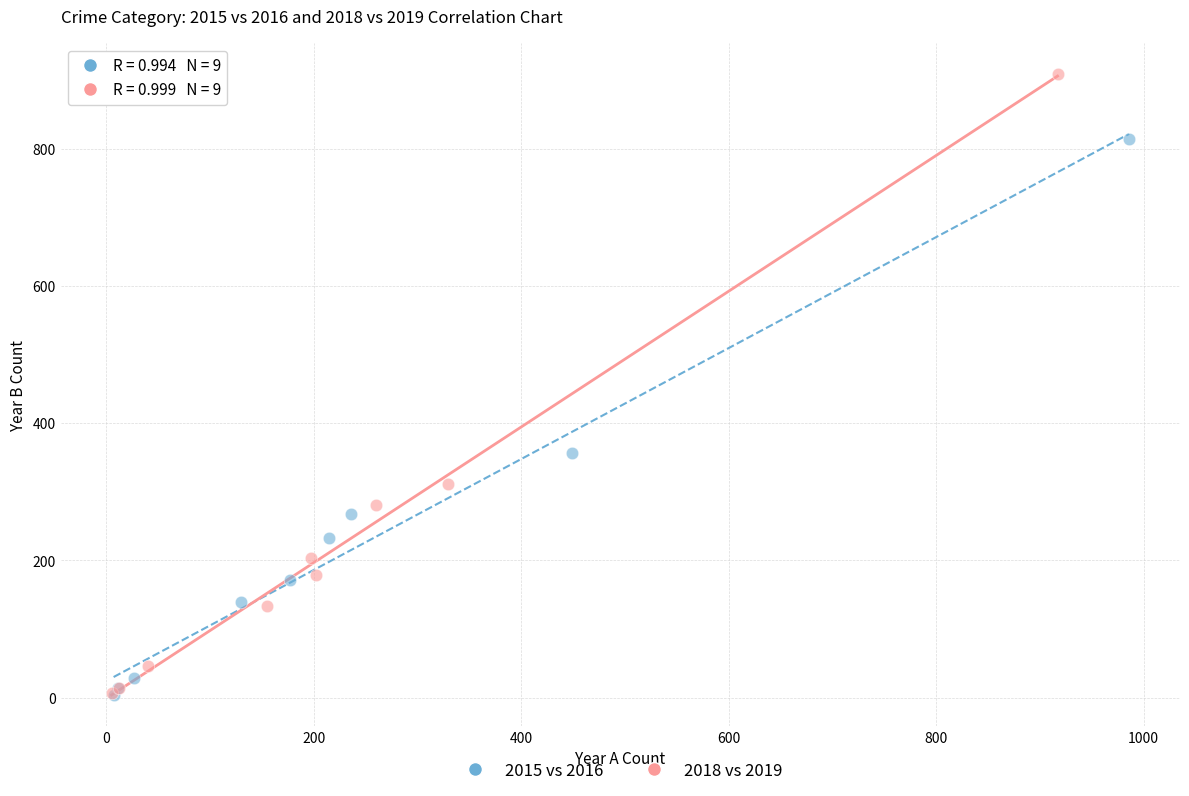

Which series contains the highest Y value?

2018 vs 2019